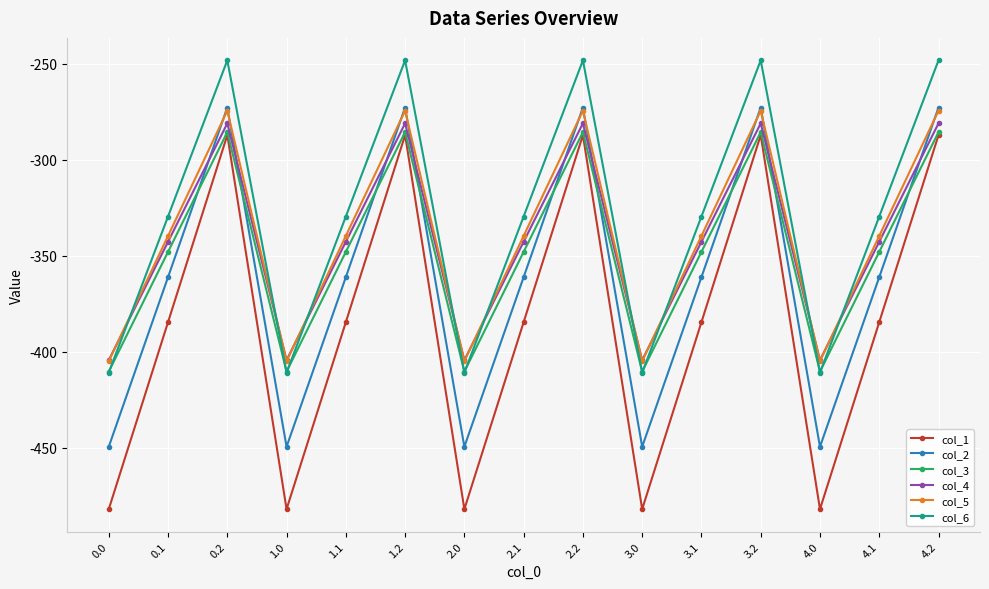

In col_6, how many points are lower than both neighbors (excluding endpoints)?

4